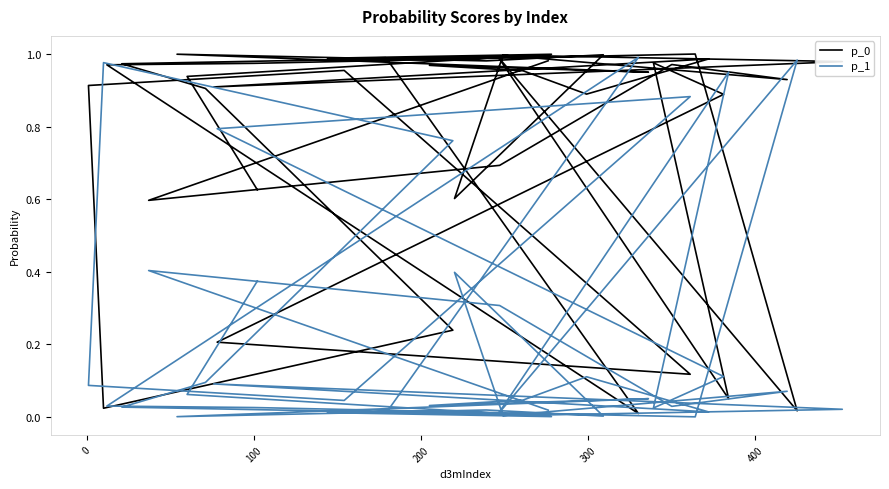

Does the chart have visible grid lines?

No